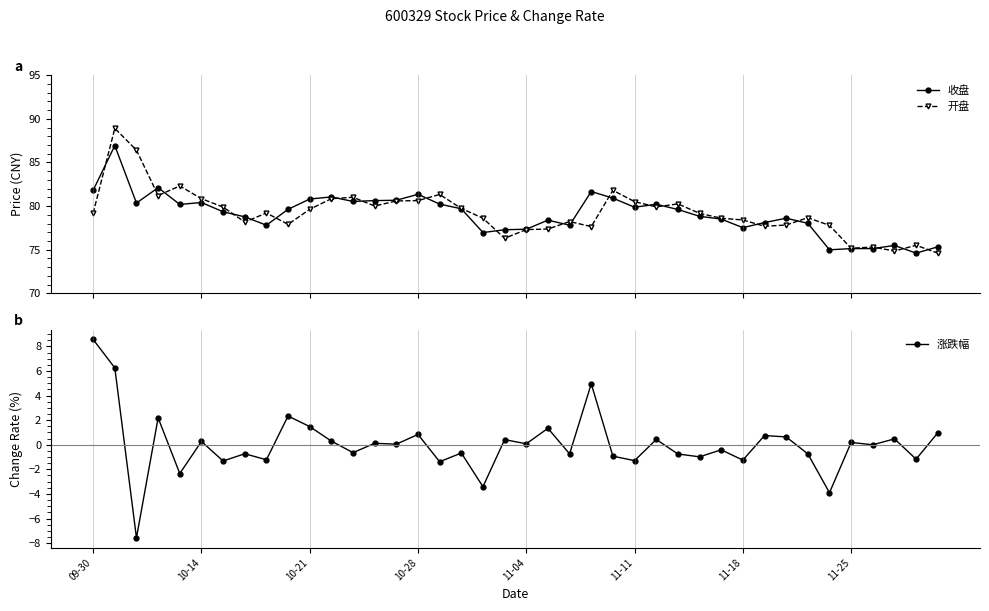

True or false: 开盘 has a value of 38.2 at 21.

False